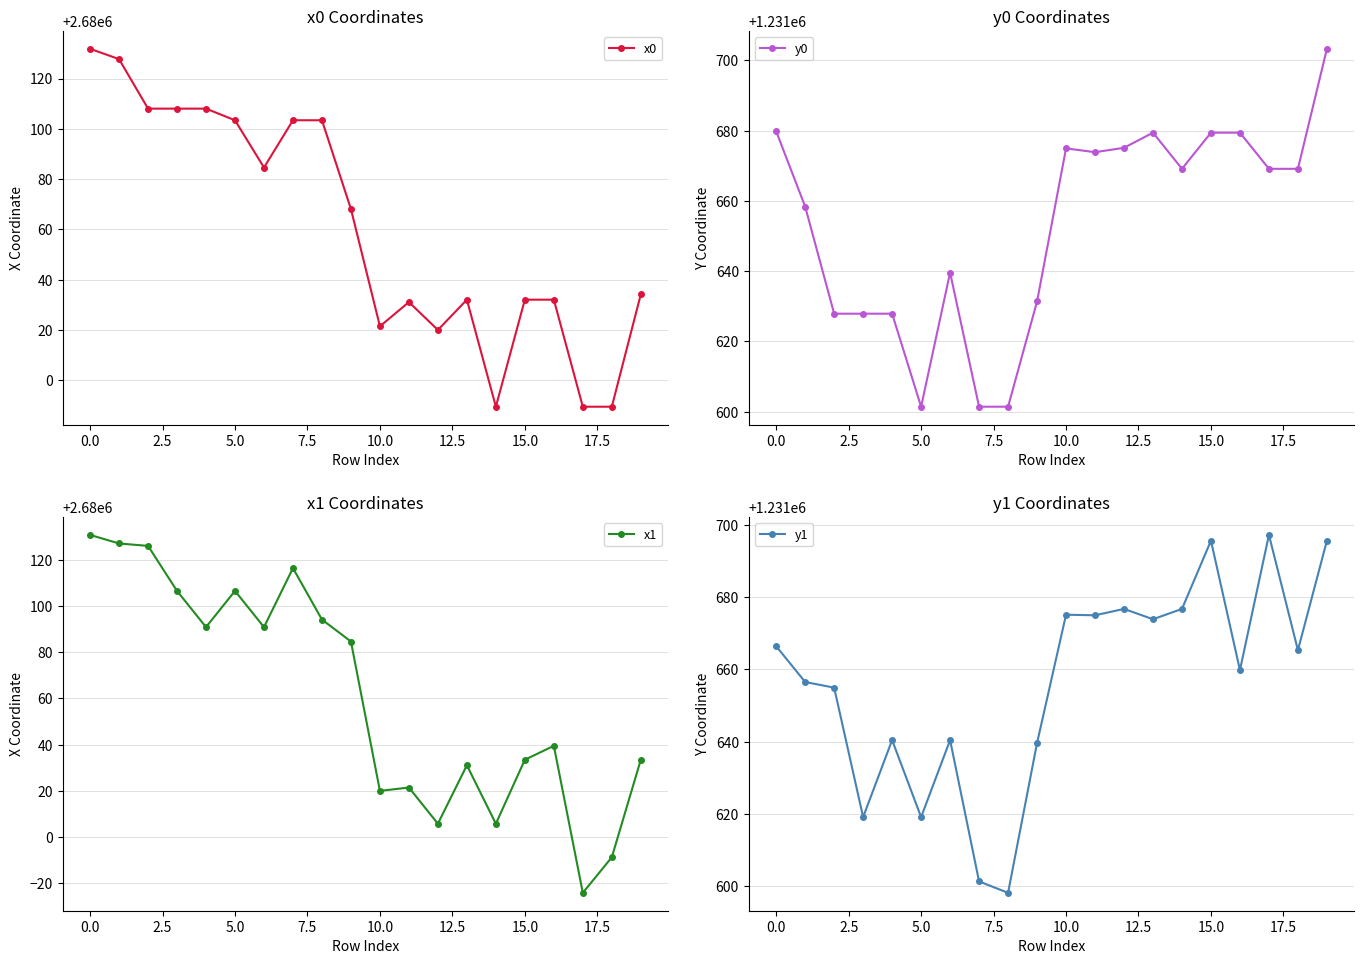

How many data points does each series have?

20